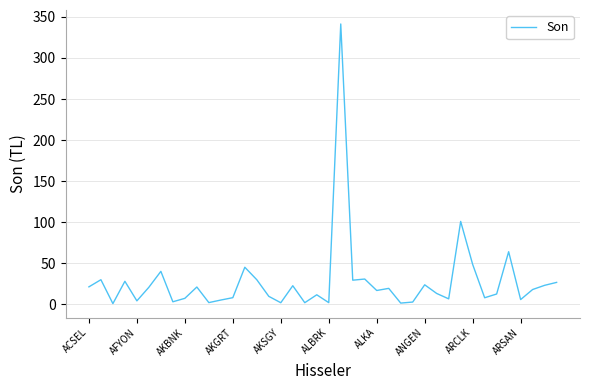

What is the difference between the maximum and minimum values?

340.6